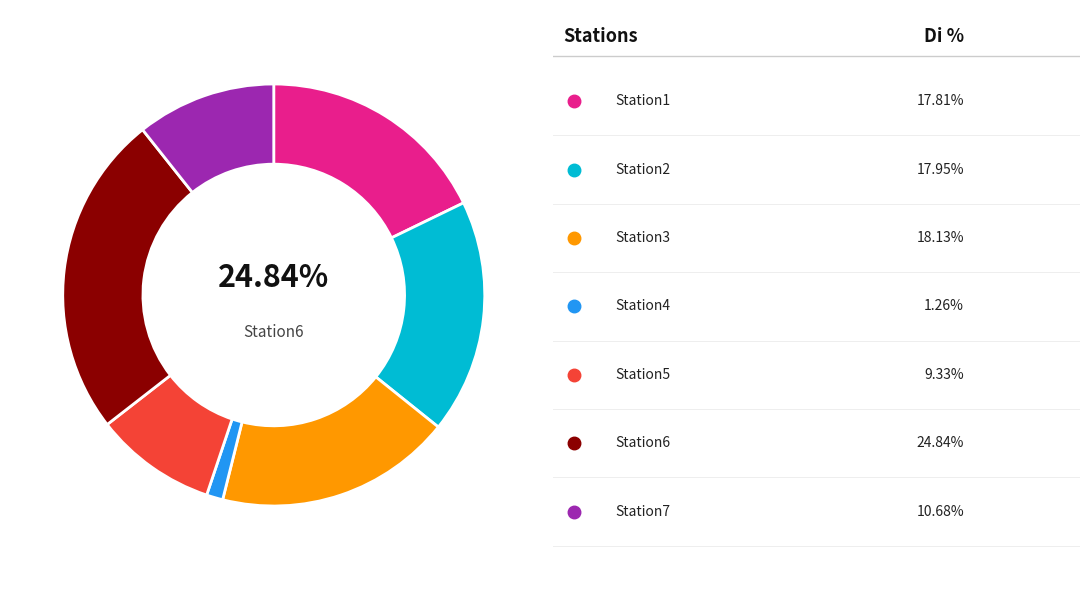

Does any single category account for the majority?

No